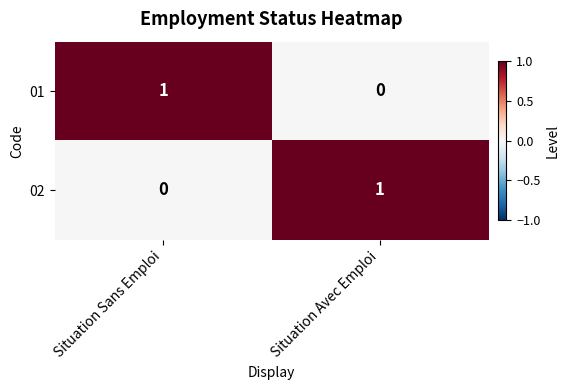

Rank the categories by 01 value from highest to lowest.

Situation Sans Emploi, Situation Avec Emploi